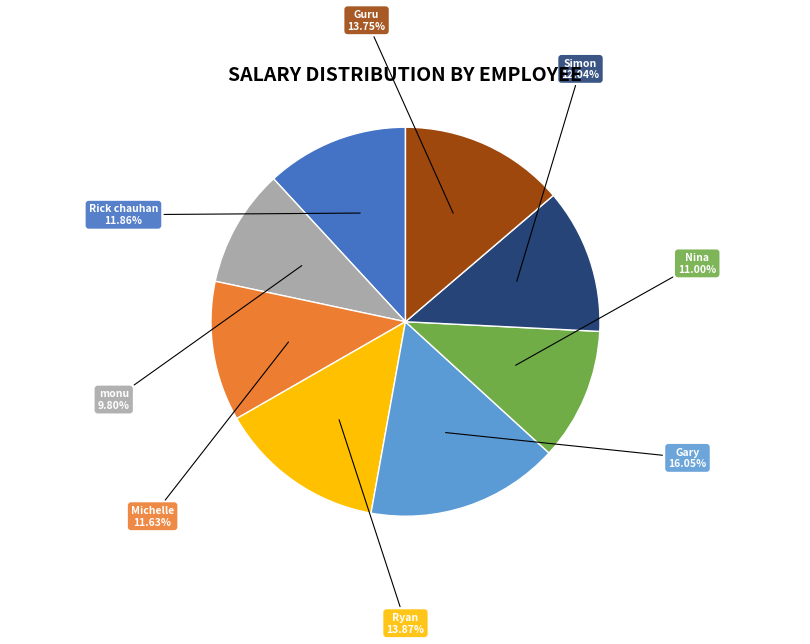

How many segments does this pie chart have?

8